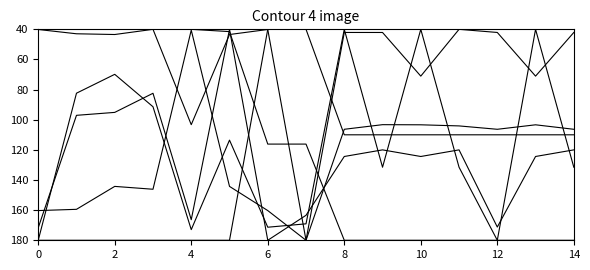

Is it true that Id equals 180.0 at 11?

True